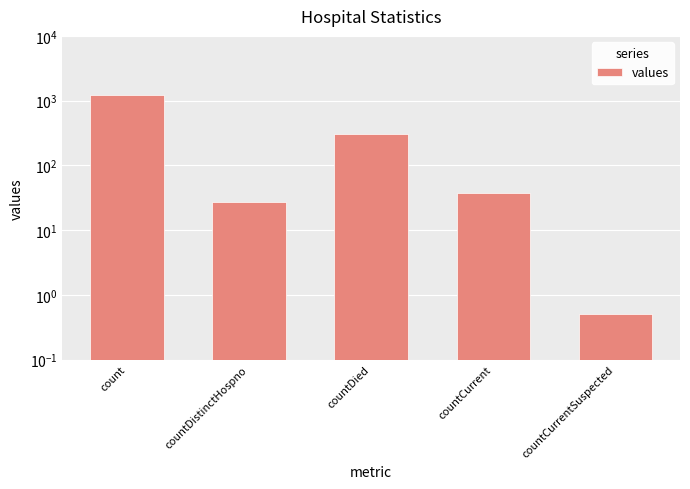

What is the difference between the maximum and minimum values?

1212.5